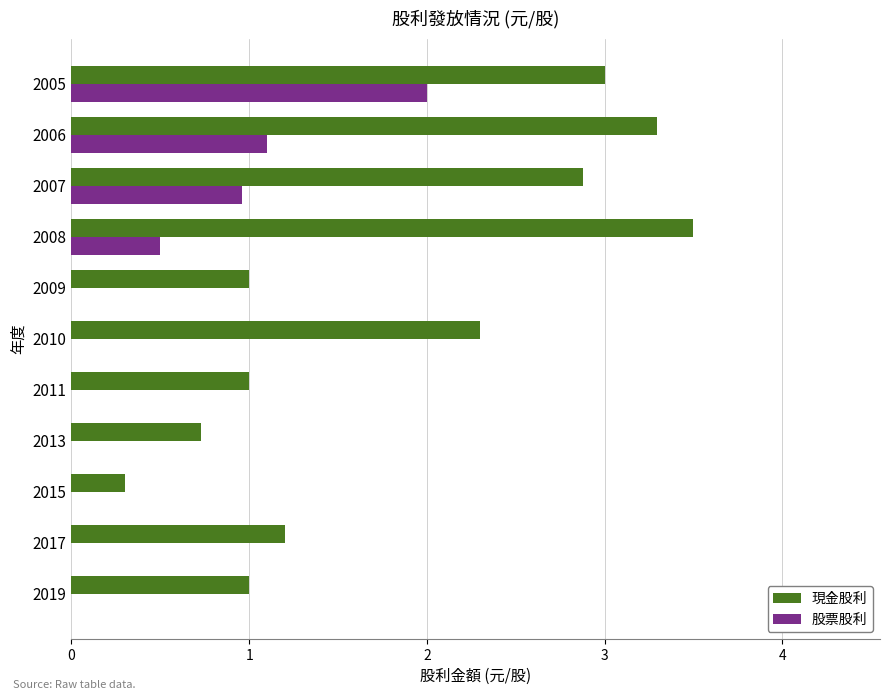

What is the sum of all 股票股利 values?

4.6